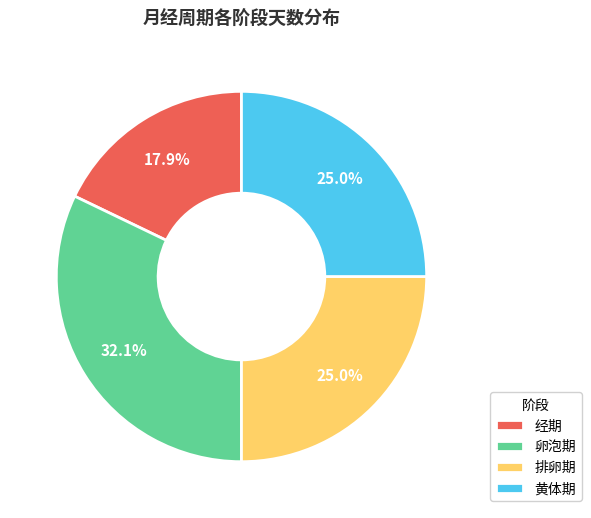

Which has a higher value, 经期 or 排卵期?

排卵期